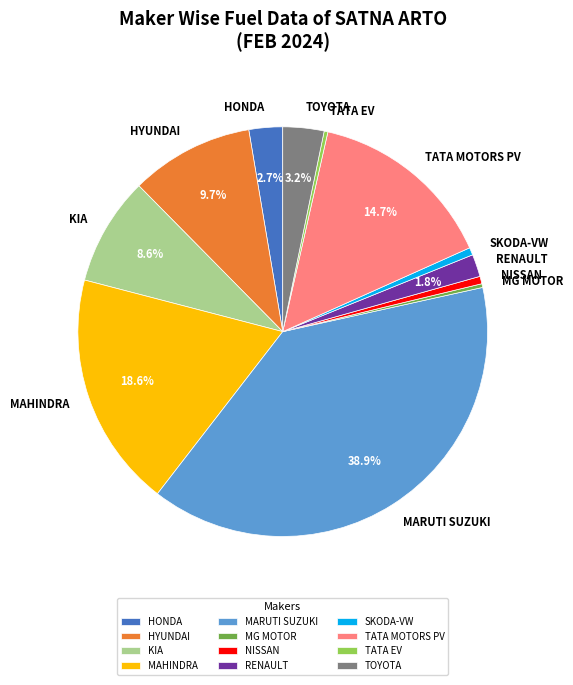

Which slice is the largest?

MARUTI SUZUKI